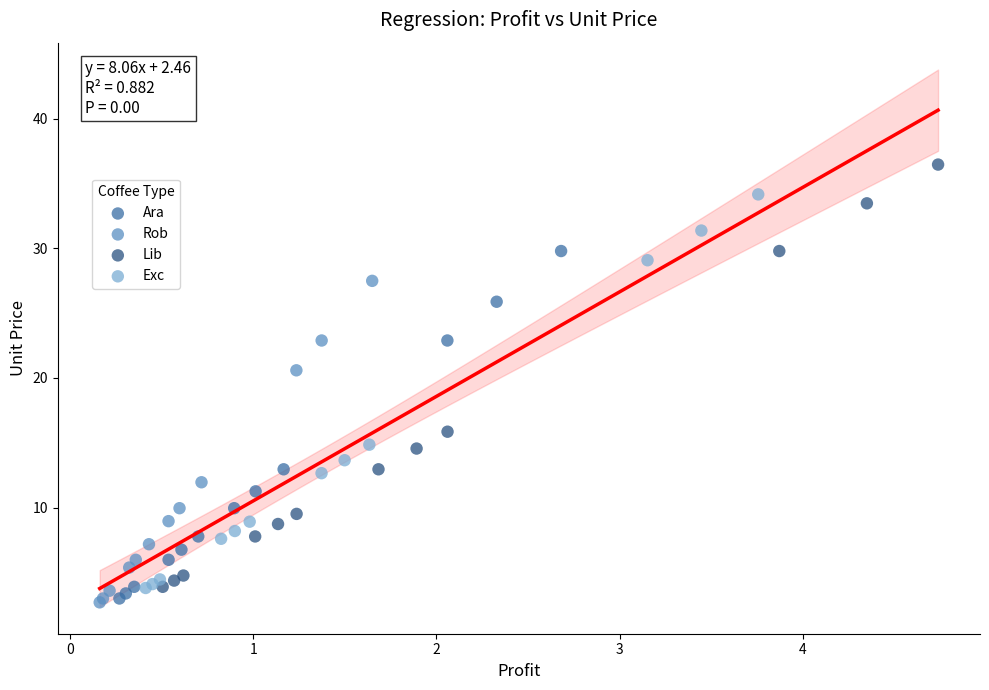

Which series reaches the maximum Y coordinate?

Lib